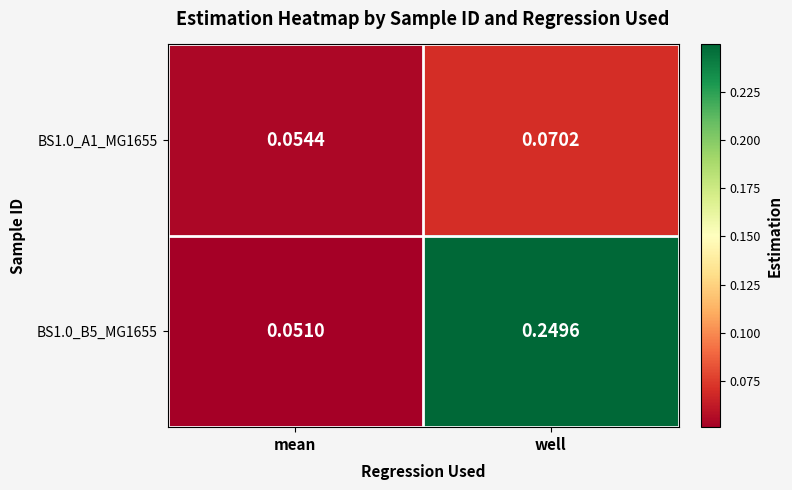

At which label is BS1.0_B5_MG1655 closest to 0?

mean